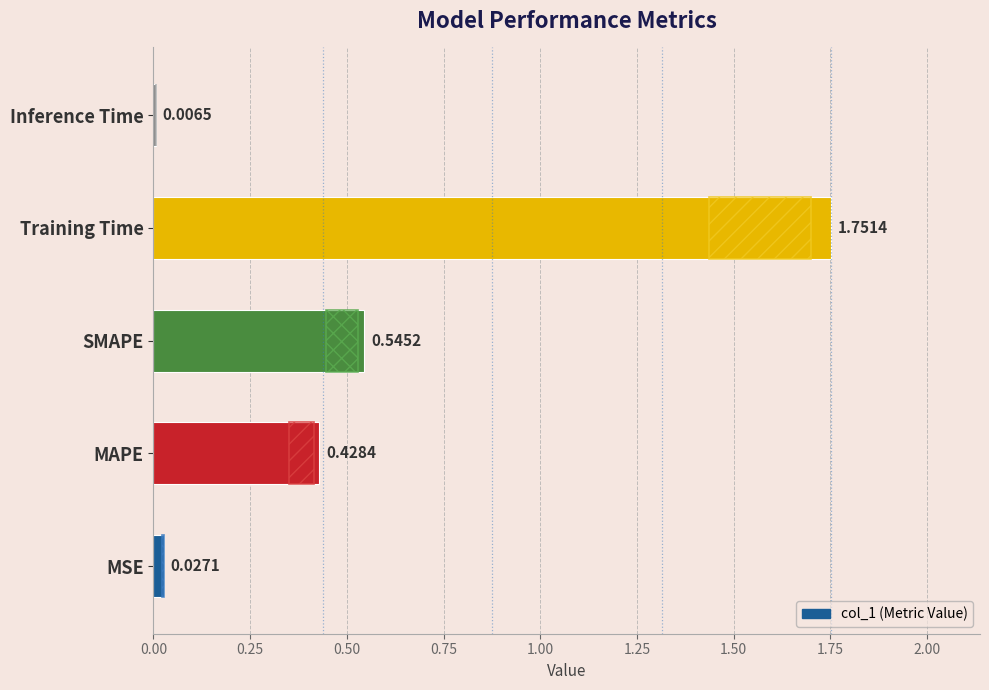

What is the difference between the second highest and minimum values?

0.5